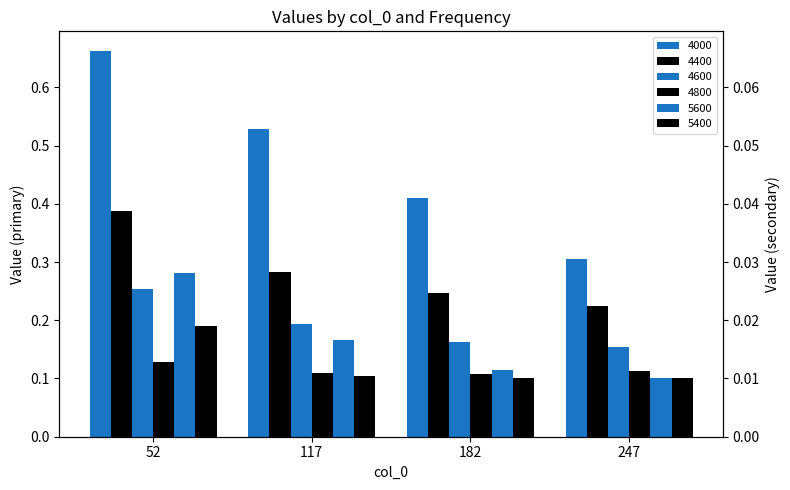

Count the number of data series in this chart.

6